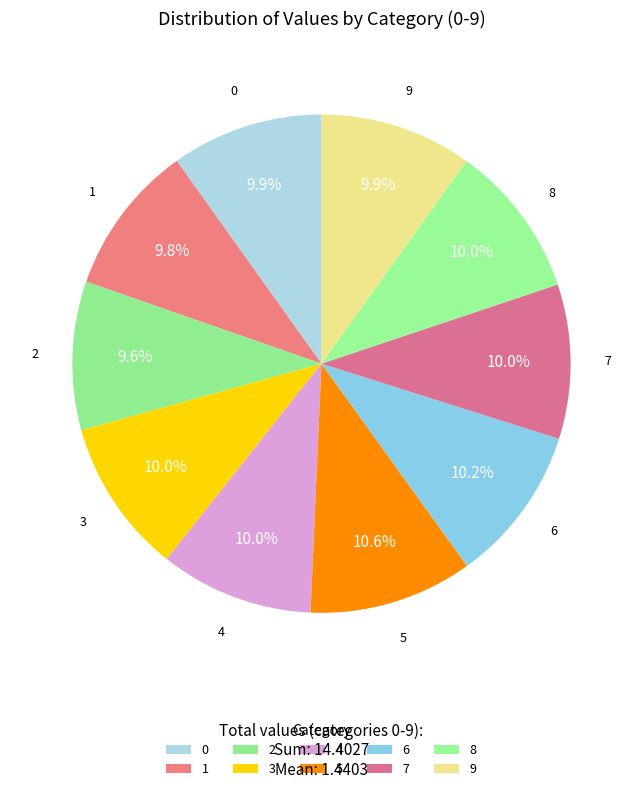

How many slices are in this pie chart?

10